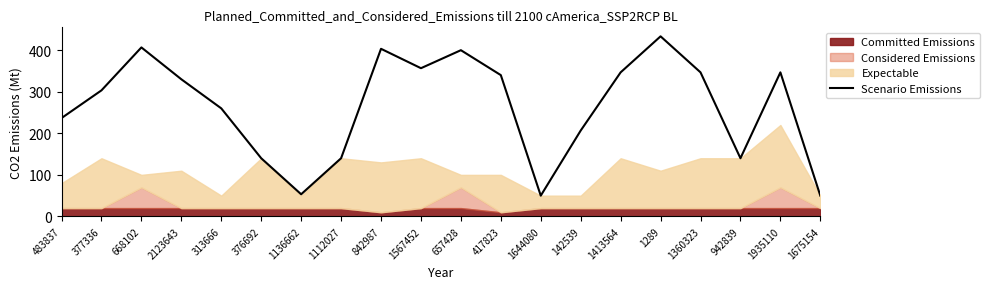

True or false: the data shows 630.3 at 1289.

False